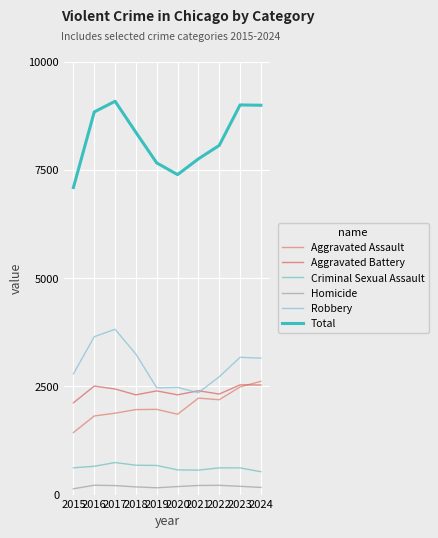

Rank the series at 2024 from lowest to highest value.

Homicide, Criminal Sexual Assault, Aggravated Battery, Aggravated Assault, Robbery, Total